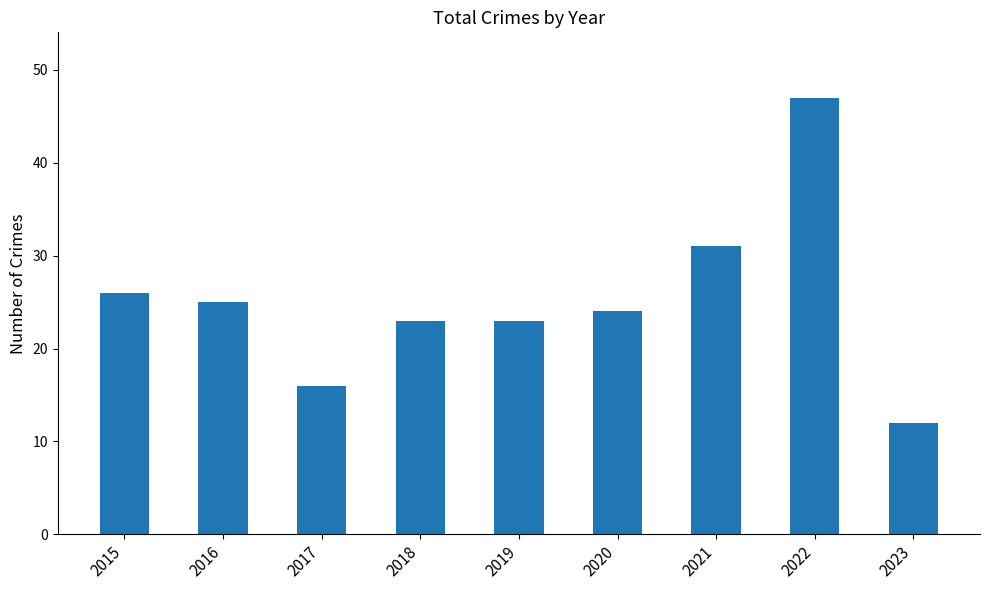

Which label corresponds to the smallest value in the chart?

2023